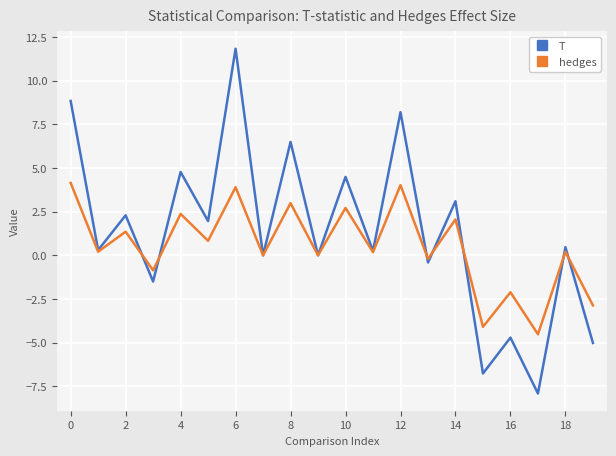

What is the greatest value displayed?

11.8